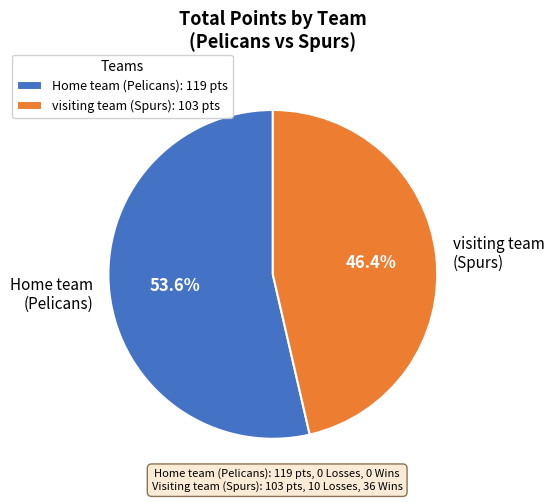

How many segments does this pie chart have?

2